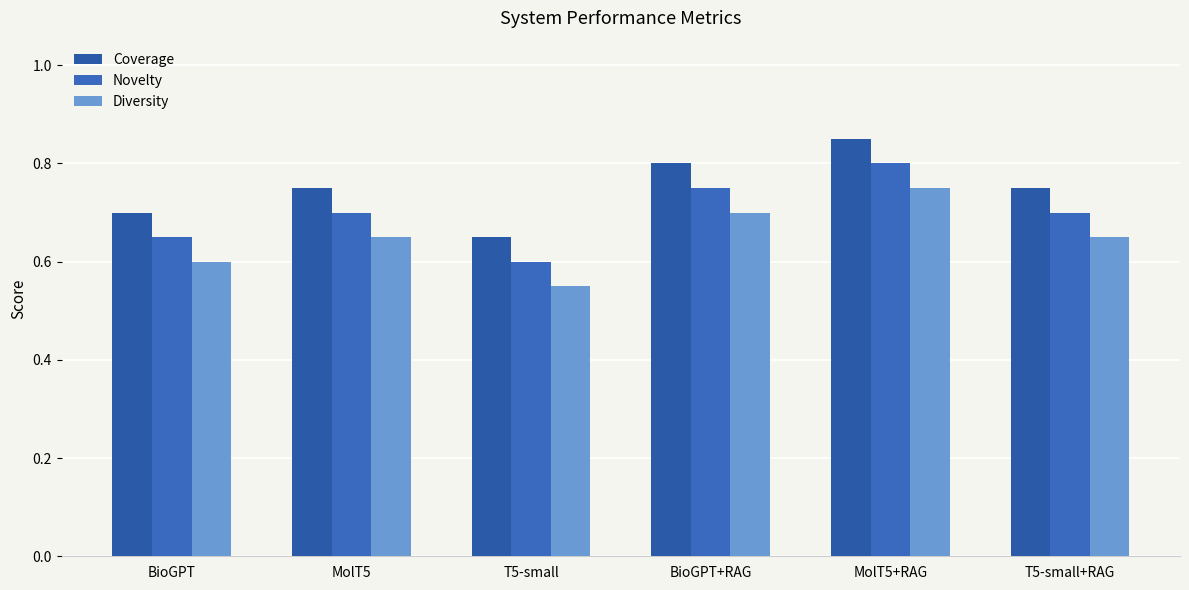

List the labels in order of Coverage value, largest first.

MolT5+RAG, BioGPT+RAG, MolT5, T5-small+RAG, BioGPT, T5-small